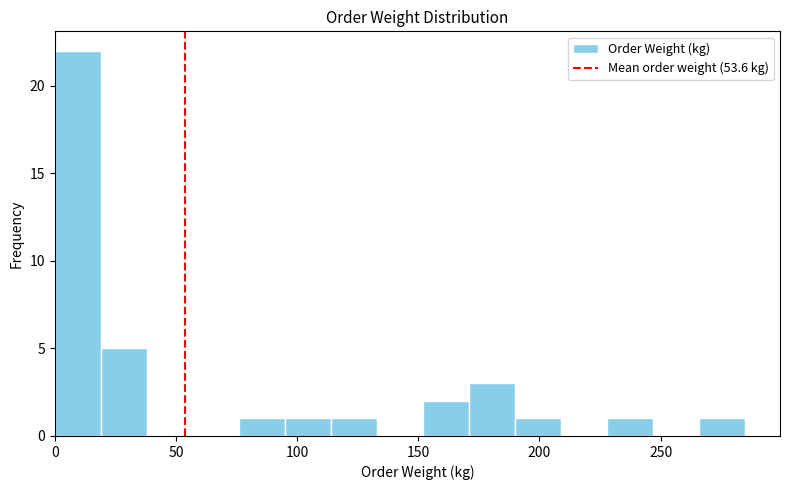

Around what value on the x-axis is the tallest bar? Give the approximate position of its centre, as read against the axis.

10